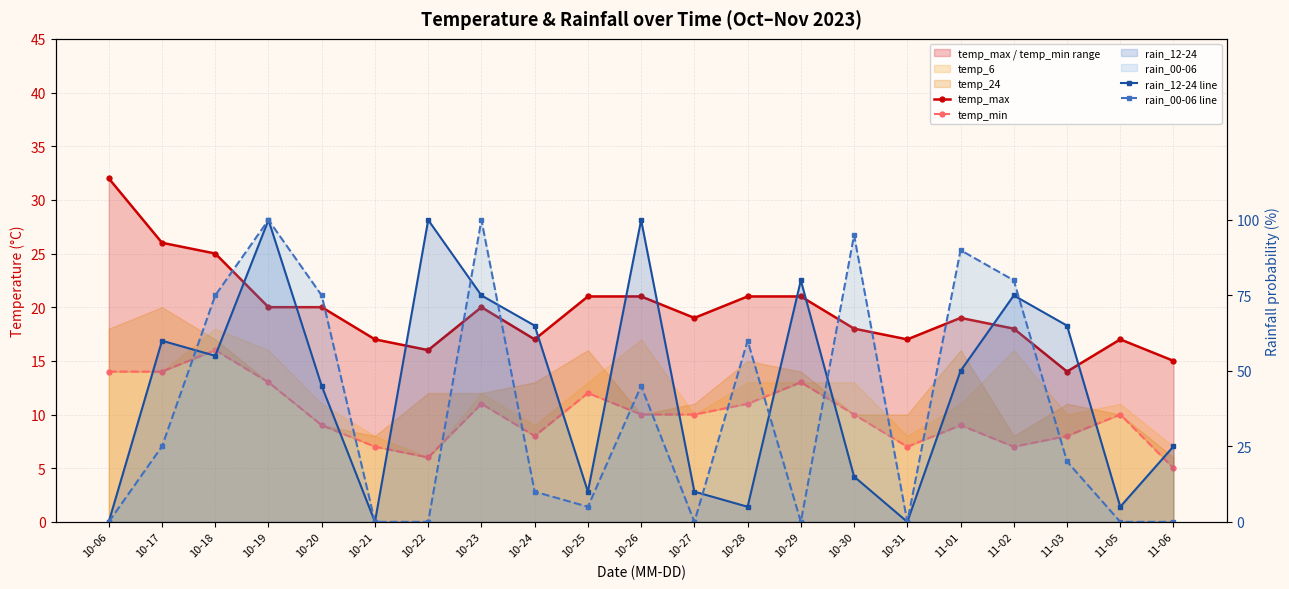

What is the difference between the temp_min values at 11-06 and 10-26?

5